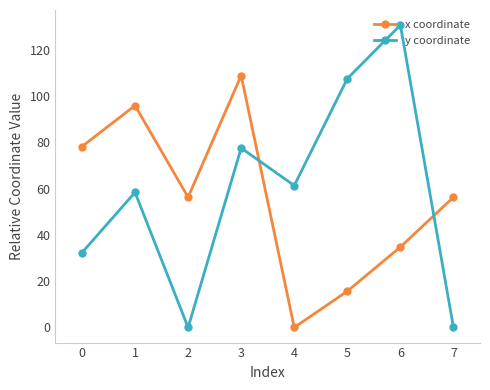

Reading right to left, list all the values displayed in this chart.

x coordinate: 56.3	34.8	15.7	0.0	108.8	56.3	95.8	78.2
y coordinate: 0.0	130.6	107.5	61.3	77.5	0.0	58.4	32.3